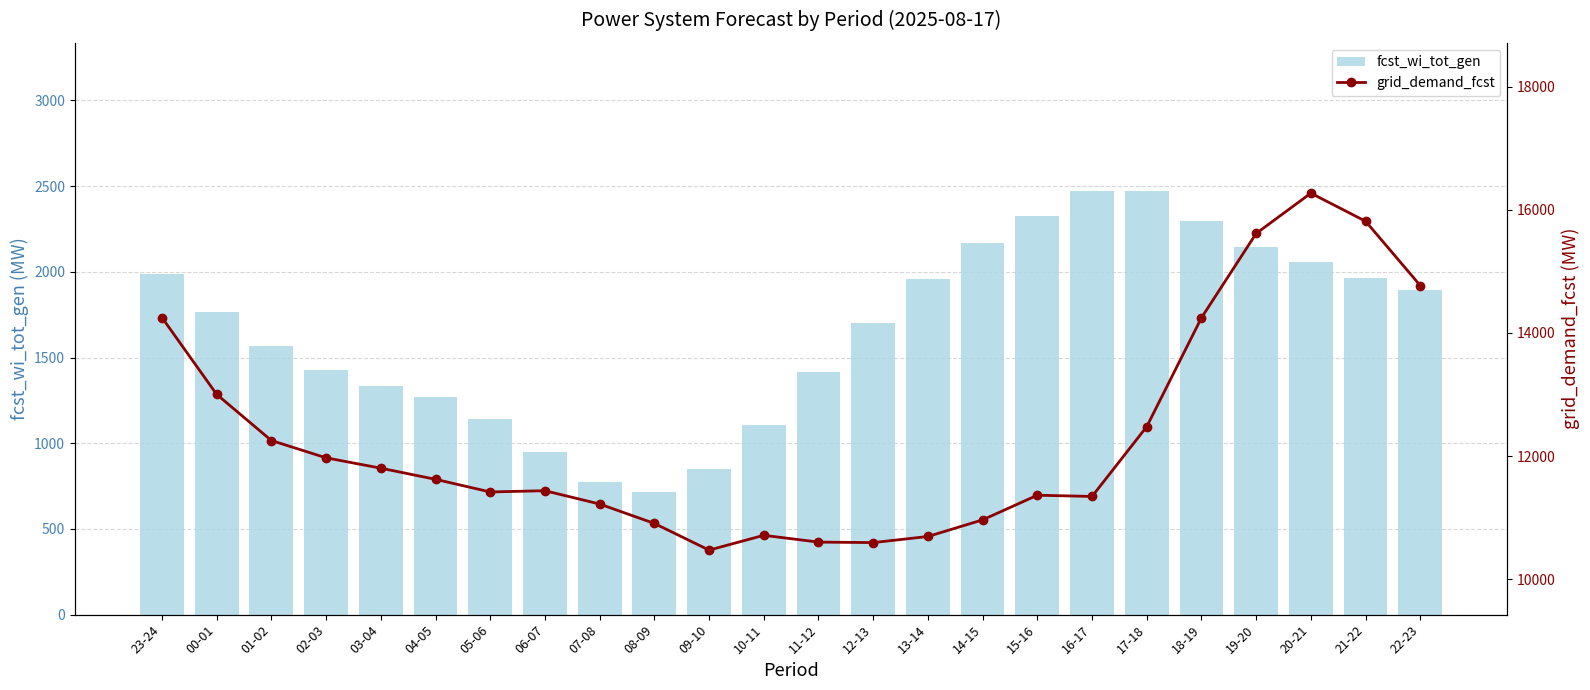

How many values in the fcst_wi_tot_gen series exceed 1764?

11